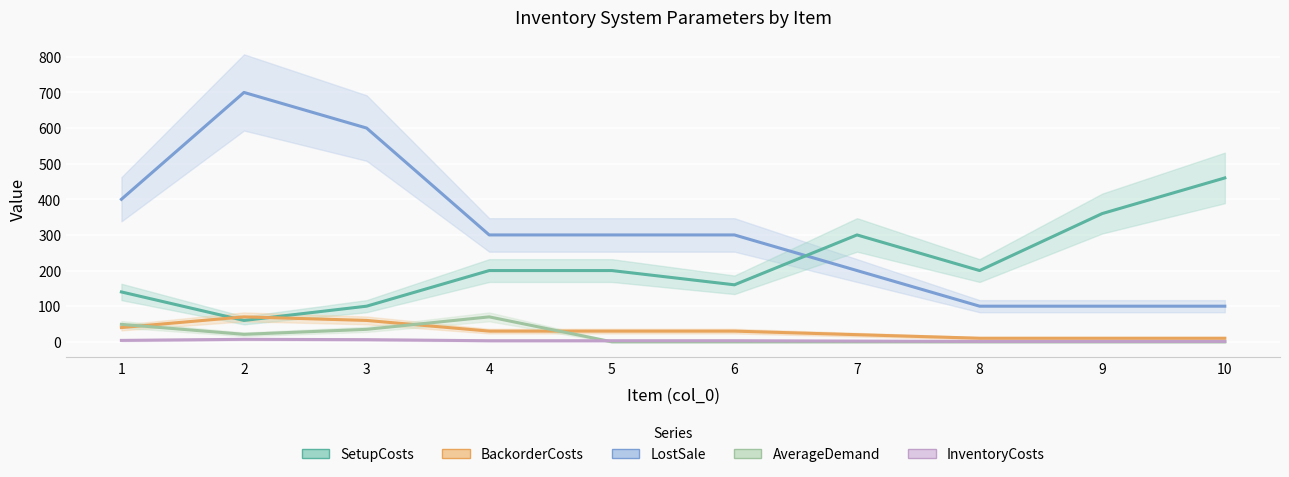

How many interior local peaks does the SetupCosts series have?

1